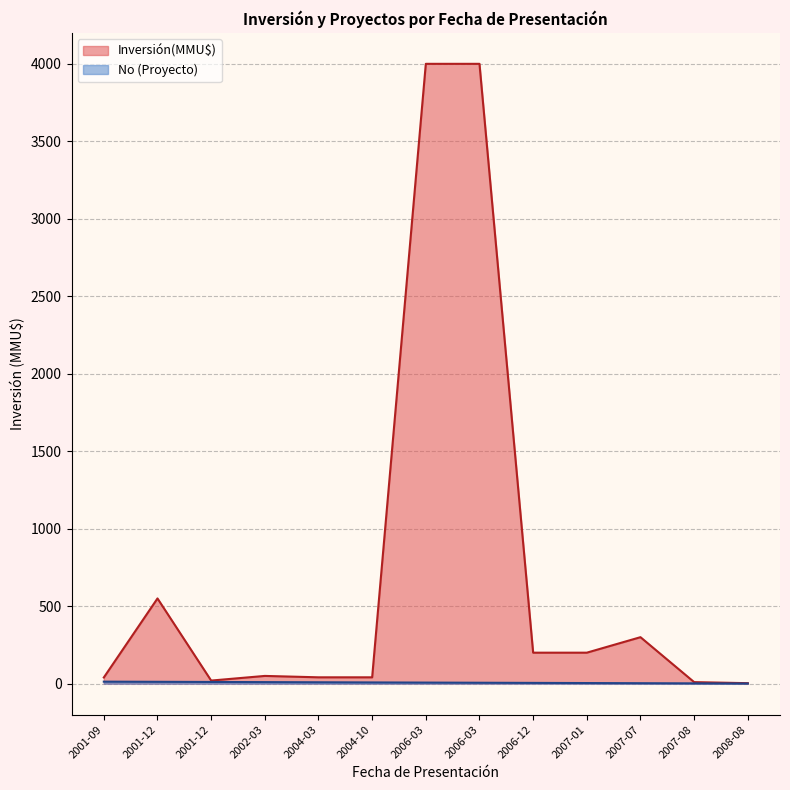

What is the minimum value for Inversión(MMU$)?

3.2